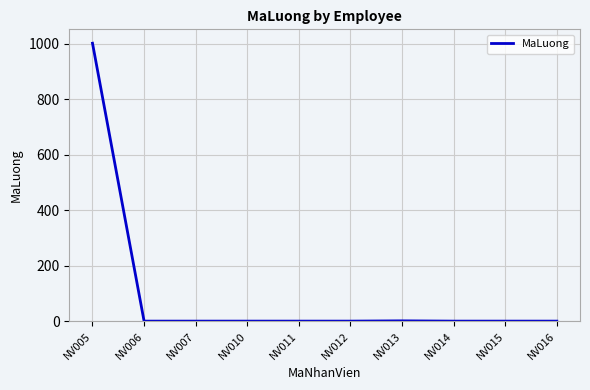

Is it true that the value at NV005 is 1002?

True